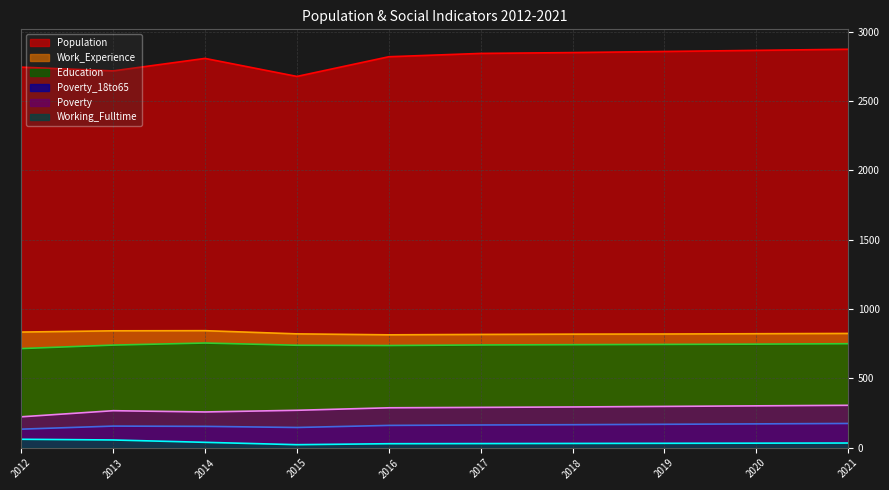

Does the chart display data point markers on the line(s)?

No